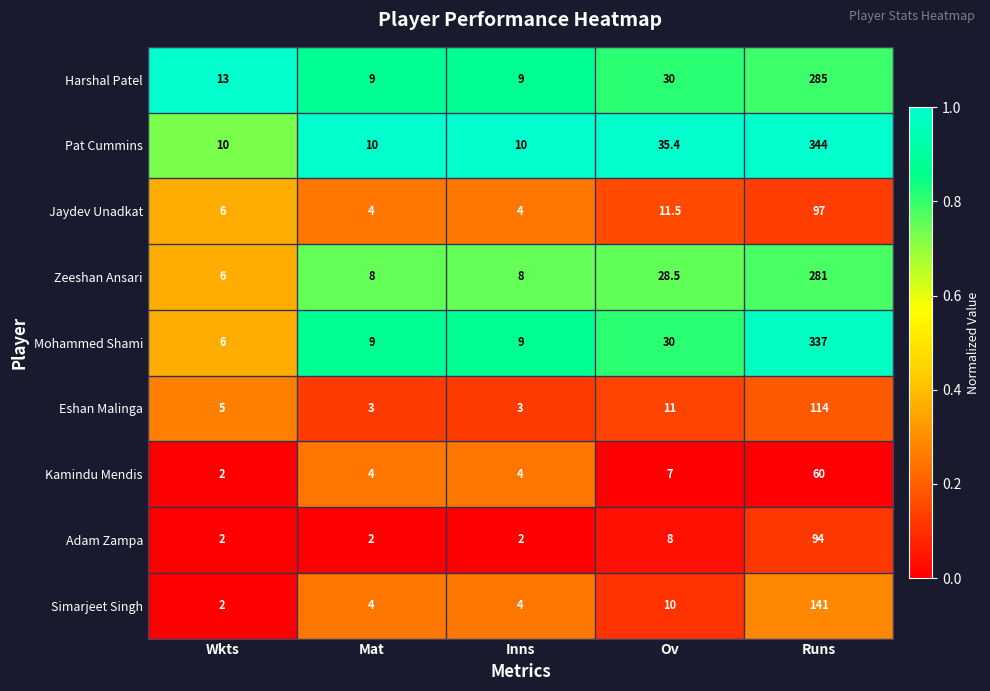

What is the greatest value displayed?

344.0